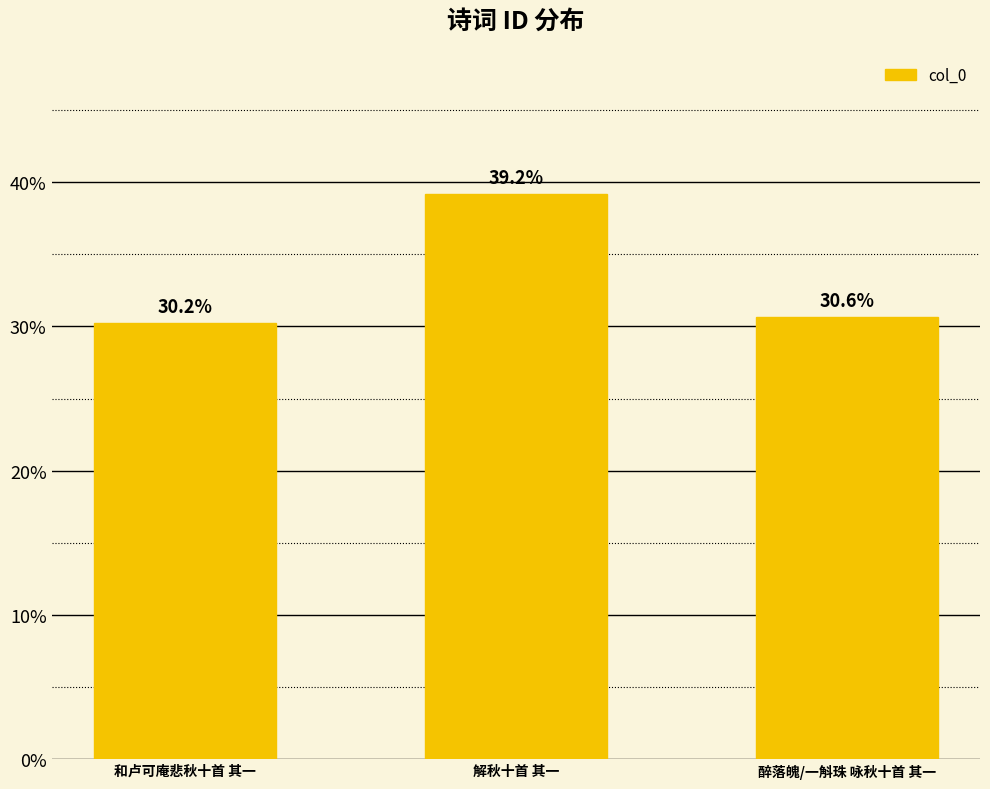

Where is the data nearest to the value 34?

醉落魄/一斛珠 咏秋十首 其一